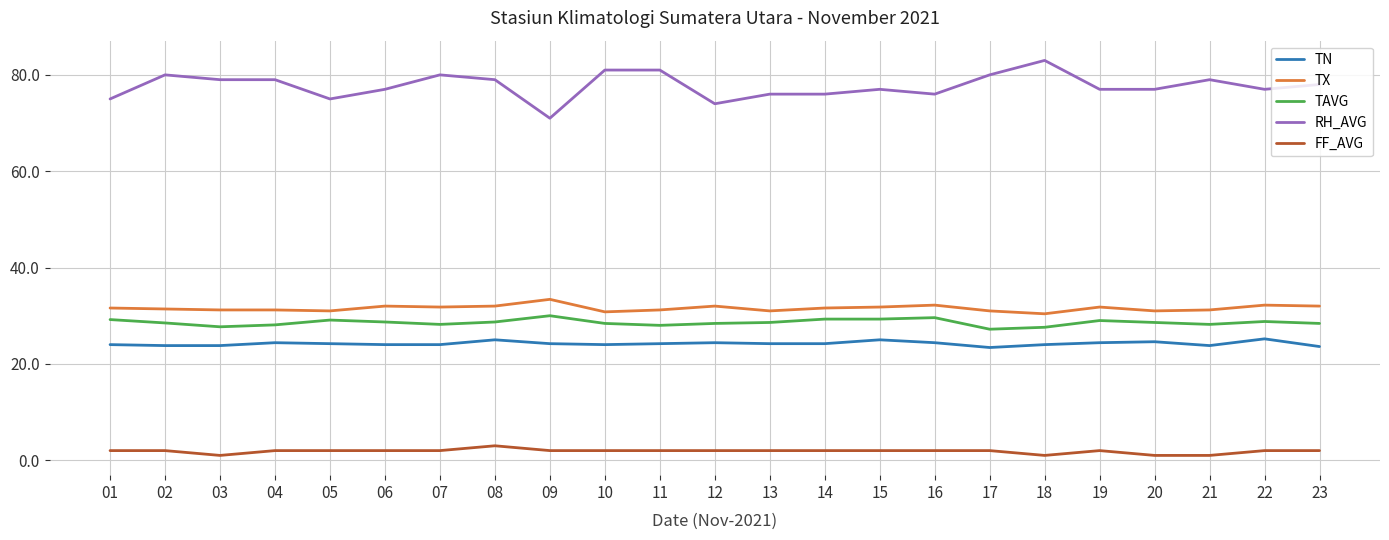

What is the greatest value displayed?

83.0